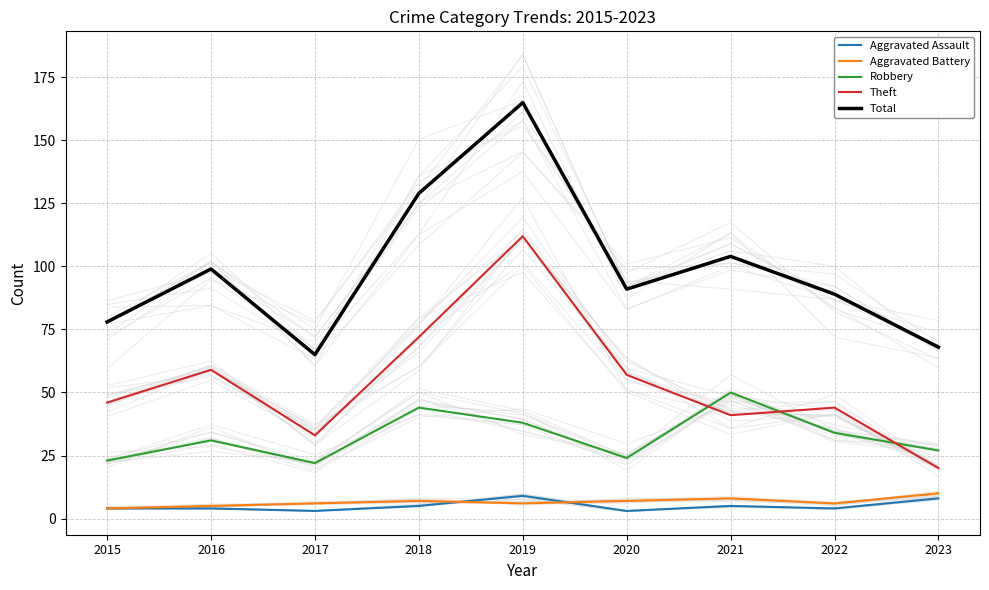

Reading right to left, transcribe all the data shown in this chart.

Aggravated Assault: 2023=8	2022=4	2021=5	2020=3	2019=9	2018=5	2017=3	2016=4	2015=4
Aggravated Battery: 2023=10	2022=6	2021=8	2020=7	2019=6	2018=7	2017=6	2016=5	2015=4
Robbery: 2023=27	2022=34	2021=50	2020=24	2019=38	2018=44	2017=22	2016=31	2015=23
Theft: 2023=20	2022=44	2021=41	2020=57	2019=112	2018=72	2017=33	2016=59	2015=46
Total: 2023=68	2022=89	2021=104	2020=91	2019=165	2018=129	2017=65	2016=99	2015=78